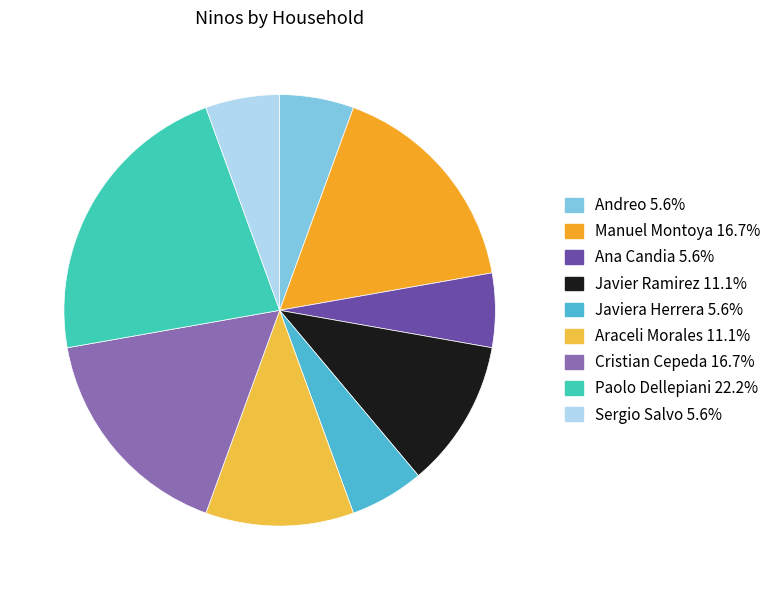

Which slice is the largest?

Paolo Dellepiani